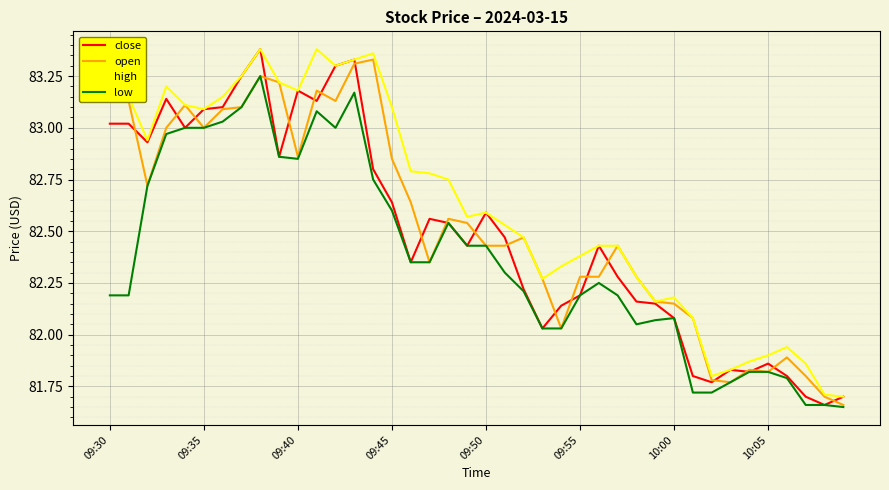

Which series has the widest spread of values?

close